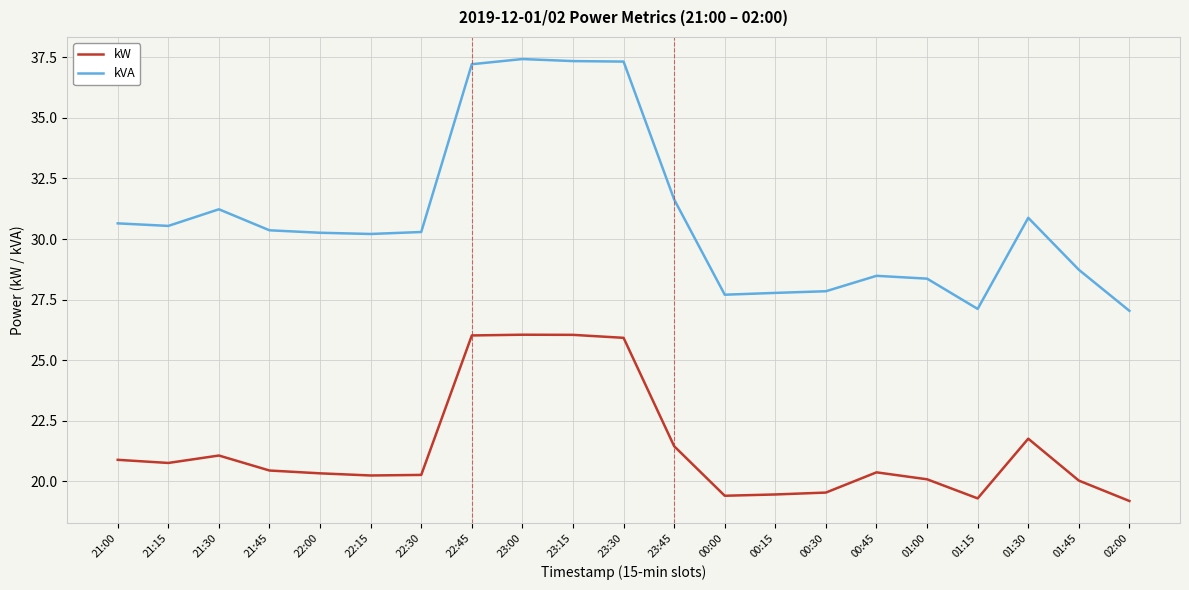

Between 21:15 and 00:15, which series saw the biggest shift?

kVA